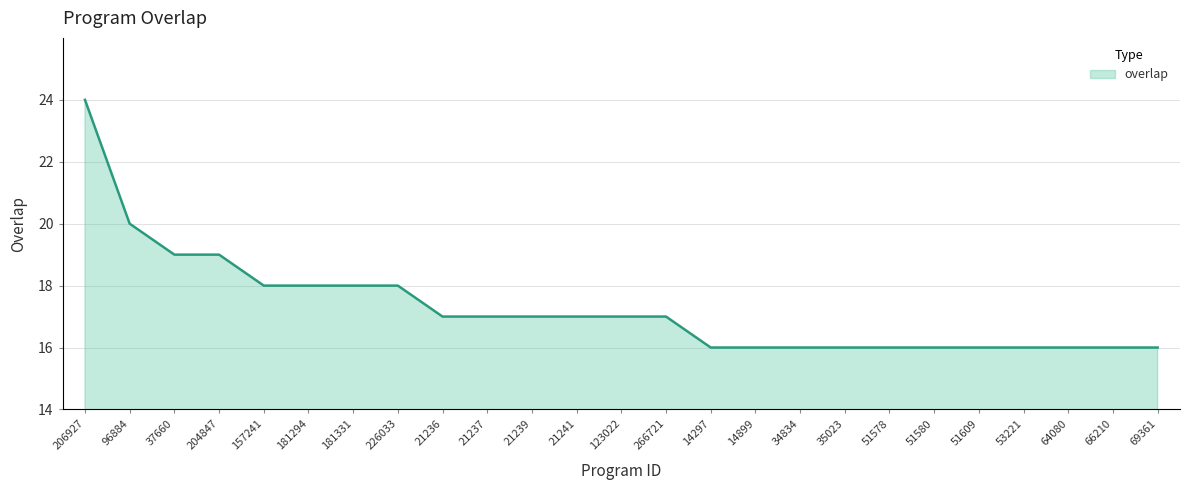

True or false: the data shows 5 at 34834.

False